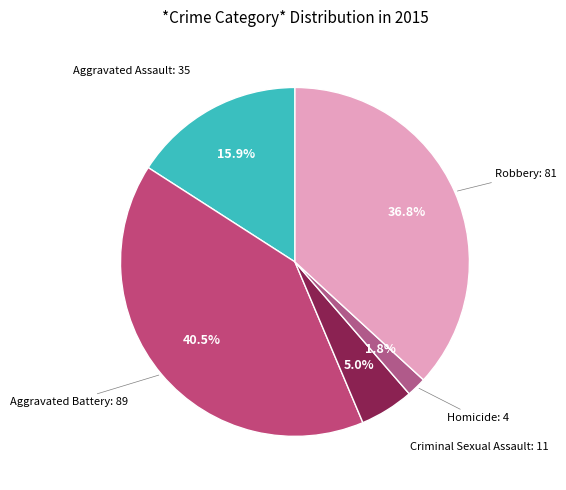

Approximately how many times larger is the value at Aggravated Battery compared to Aggravated Assault?

2.5